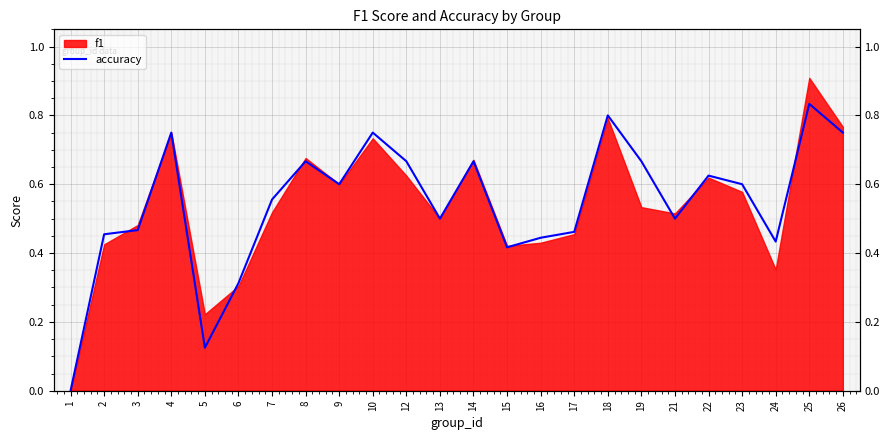

Where is the data nearest to the value 0?

1